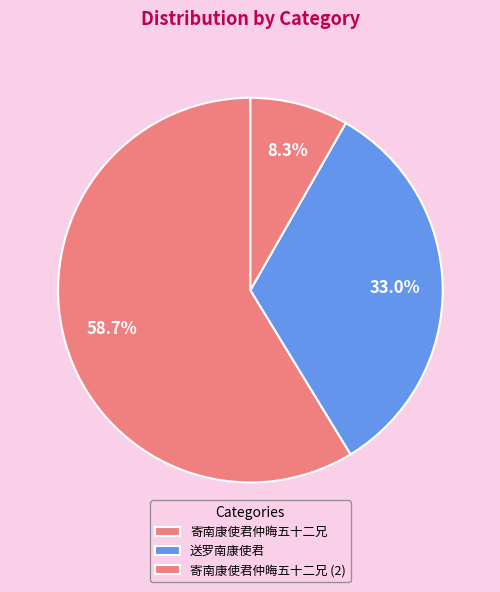

What is the change in value from 寄南康使君仲晦五十二兄 to 送罗南康使君?

-436794